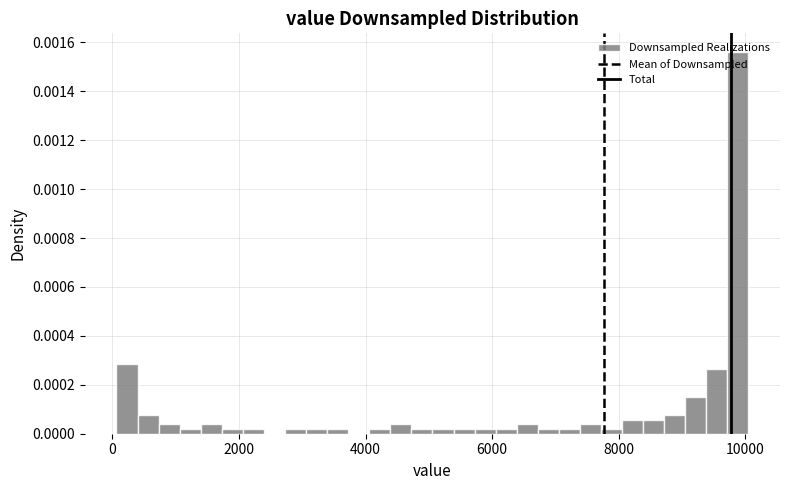

Around what value on the x-axis is the tallest bar? Give the approximate position of its centre, as read against the axis.

9800